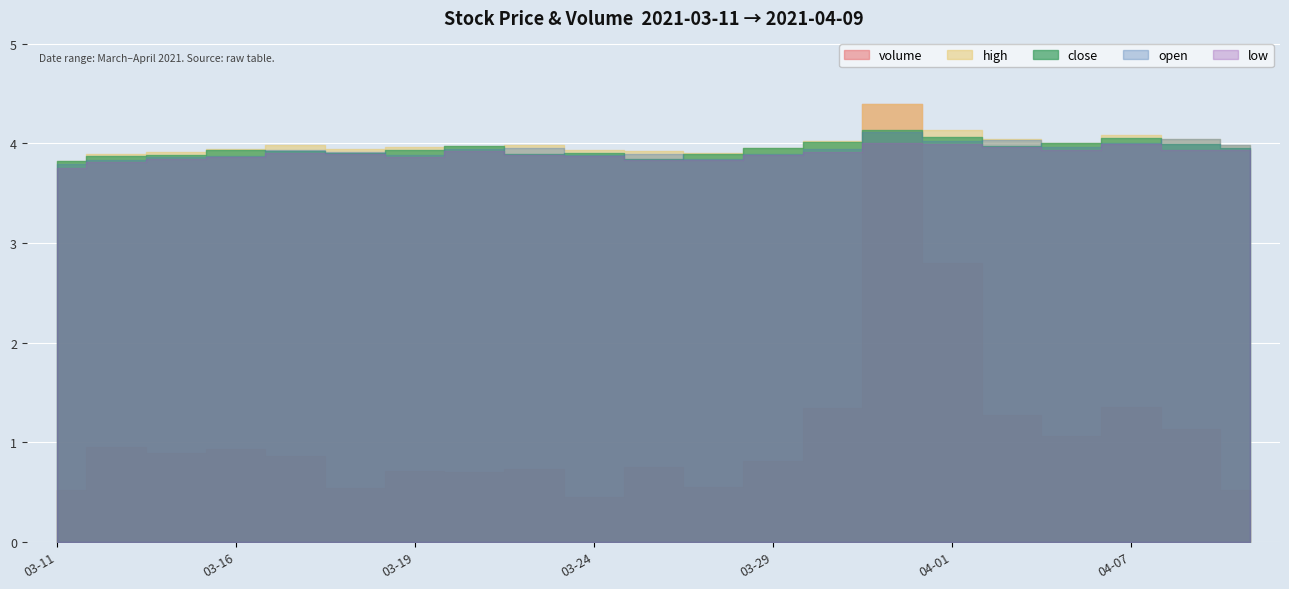

How many lines are shown in the chart?

5